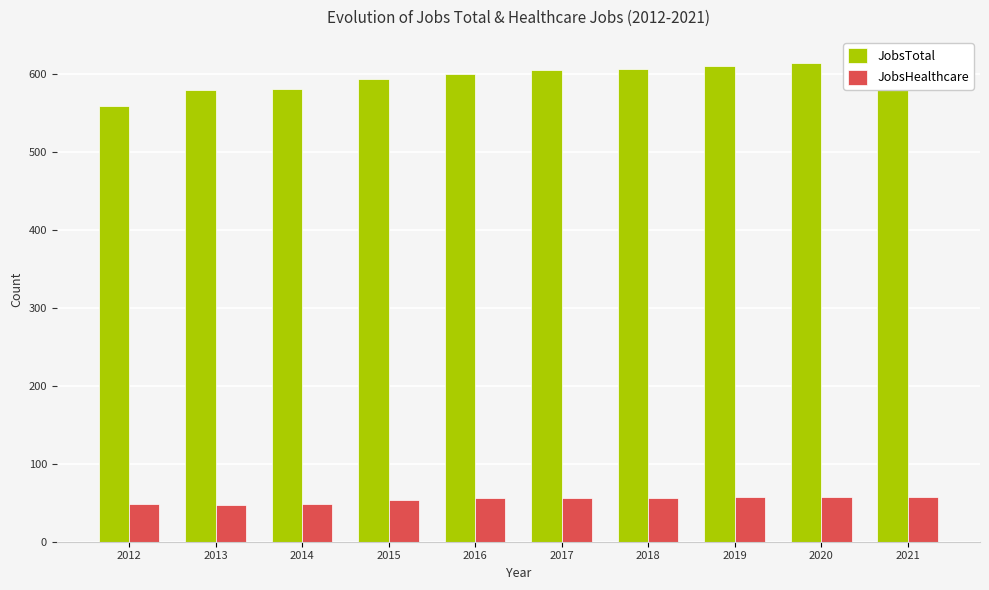

Where is JobsHealthcare nearest to the value 52?

2015